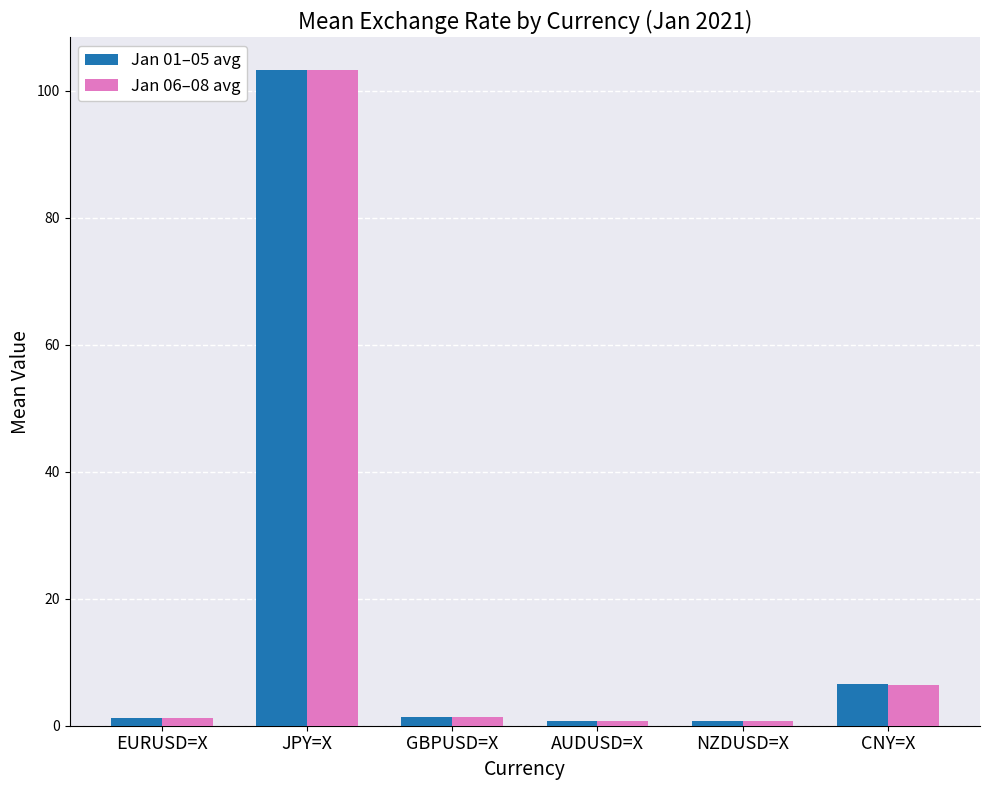

At which category is the sum across all series the highest?

JPY=X